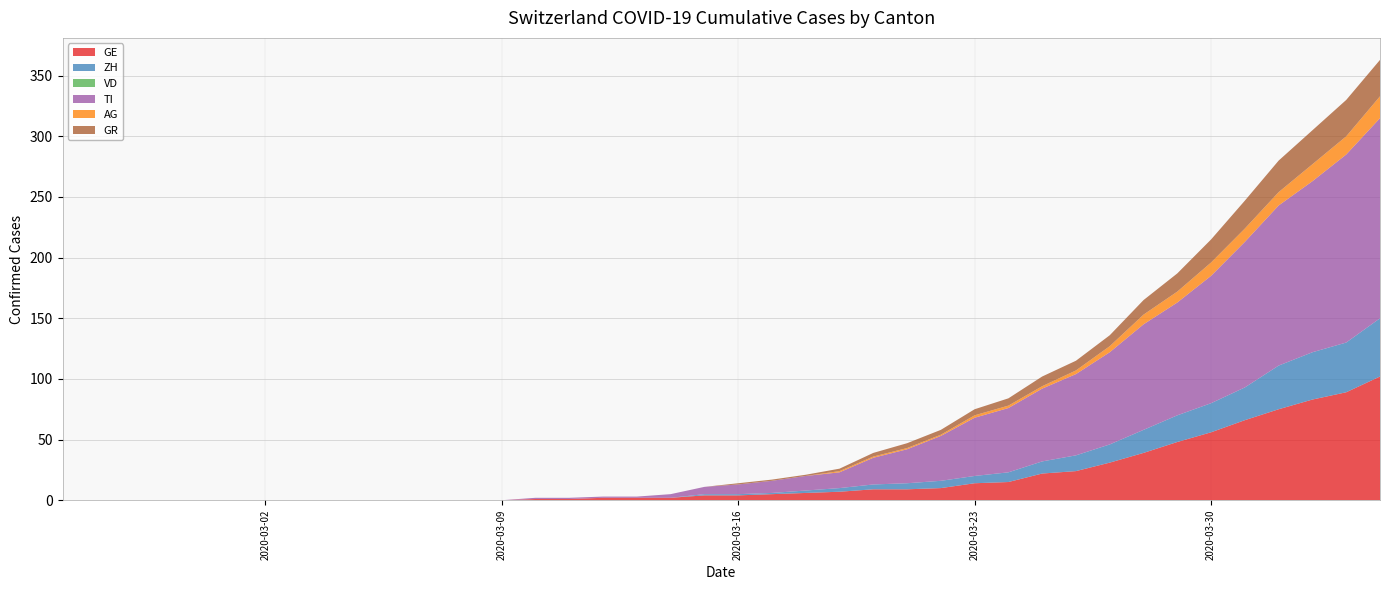

Reading right to left, list all the values displayed in this chart.

GE: 102	89	83	75	66	56	48	39	31	24	22	15	14	10	9	9	7	6	5	4	4	2	2	2	1	1	0	0	0	0	0	0	0	0	0	0	0	0	0	0
ZH: 48	41	39	36	27	24	22	19	15	13	10	8	6	6	5	4	3	2	1	1	1	0	0	0	0	0	0	0	0	0	0	0	0	0	0	0	0	0	0	0
VD: 0	0	0	0	0	0	0	0	0	0	0	0	0	0	0	0	0	0	0	0	0	0	0	0	0	0	0	0	0	0	0	0	0	0	0	0	0	0	0	0
TI: 165	155	141	132	120	105	93	87	76	67	60	53	48	37	28	22	13	12	10	8	6	3	1	1	1	1	0	0	0	0	0	0	0	0	0	0	0	0	0	0
AG: 18	15	14	11	11	11	9	8	5	3	2	2	2	1	1	1	1	0	0	0	0	0	0	0	0	0	0	0	0	0	0	0	0	0	0	0	0	0	0	0
GR: 30	30	28	26	23	19	15	12	9	8	8	6	5	4	4	3	2	1	1	1	0	0	0	0	0	0	0	0	0	0	0	0	0	0	0	0	0	0	0	0